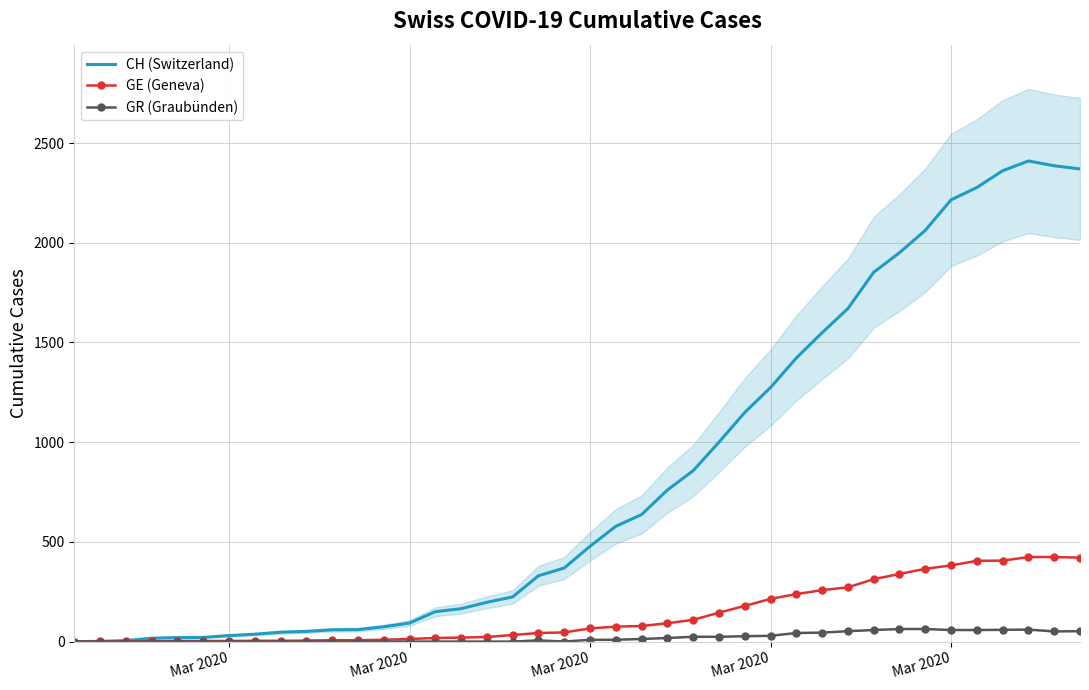

Which series has the largest total across all categories?

CH (Switzerland)